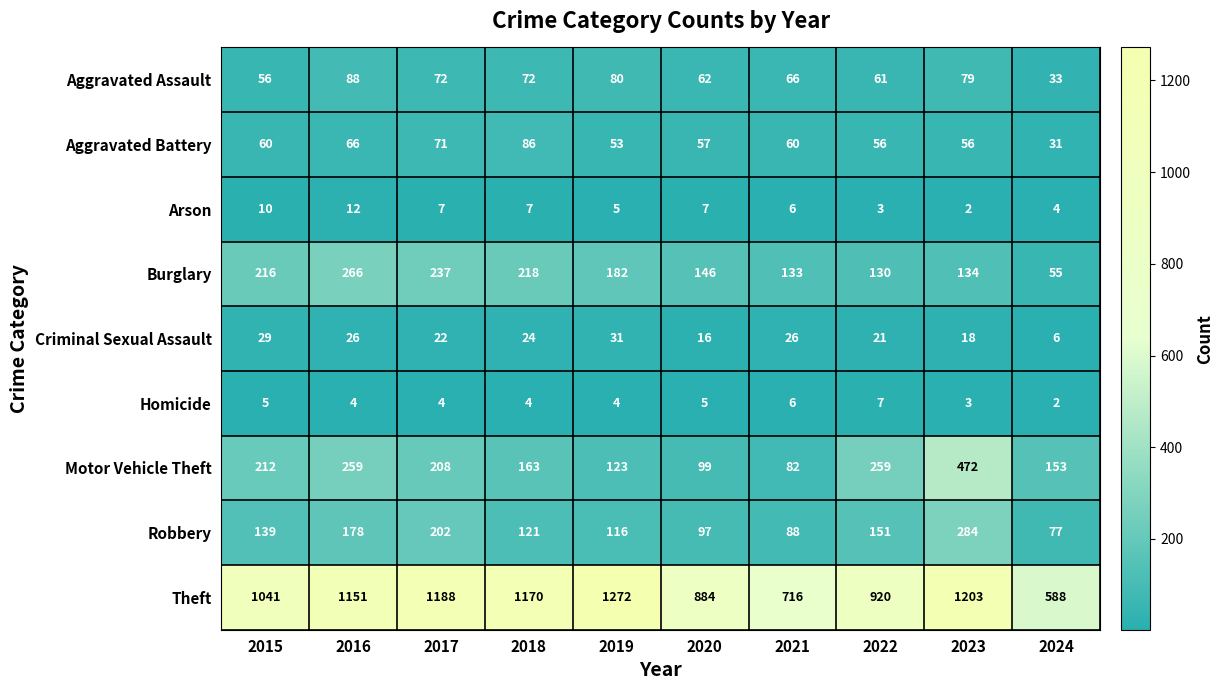

True or false: Aggravated Assault has a value of 14 at 2015.

False